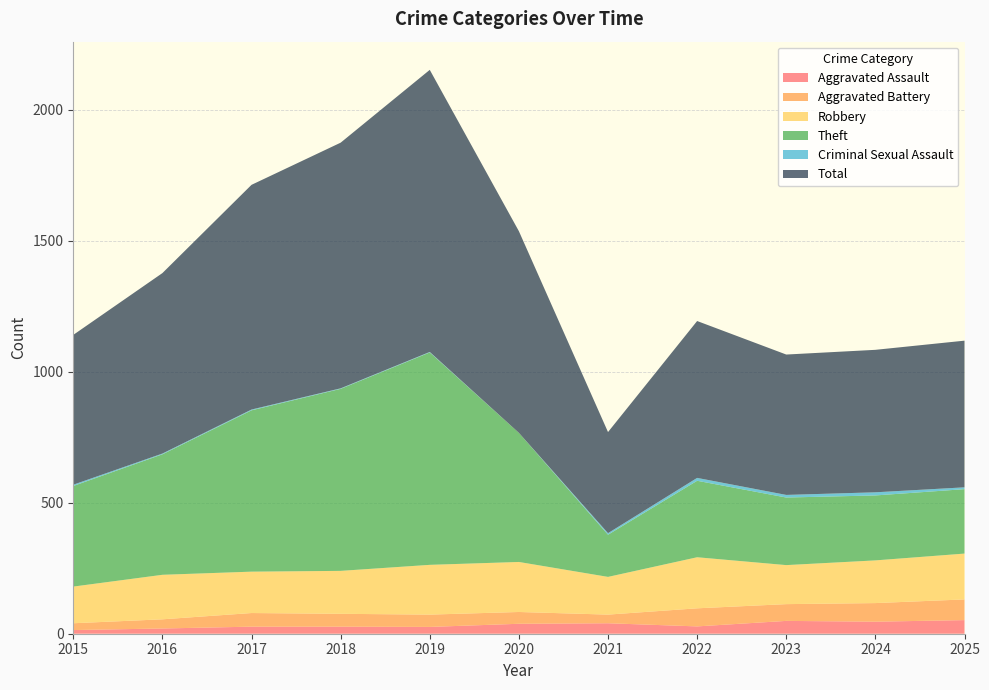

Reading left to right, extract all data points from this chart.

Aggravated Assault: 14	20	27	27	26	38	40	28	49	46	52
Aggravated Battery: 26	35	52	49	47	45	33	69	64	71	79
Robbery: 140	170	158	164	190	191	144	195	149	163	175
Theft: 384	460	616	695	811	493	161	292	258	248	246
Criminal Sexual Assault: 5	3	3	2	2	0	6	11	10	12	7
Total: 572	689	858	938	1077	770	386	599	536	544	560